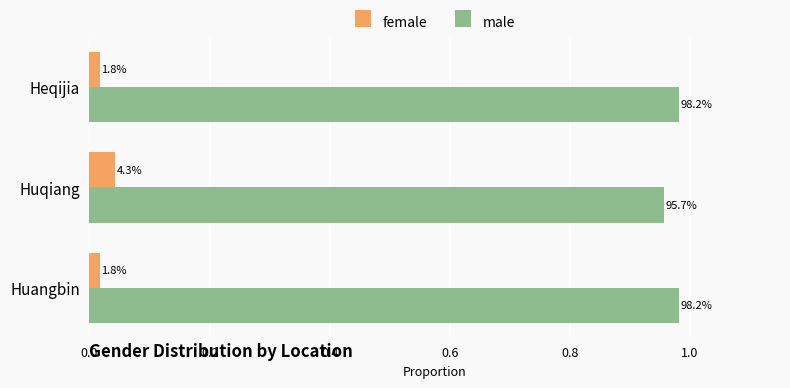

What are all the series names shown in the legend?

female, male